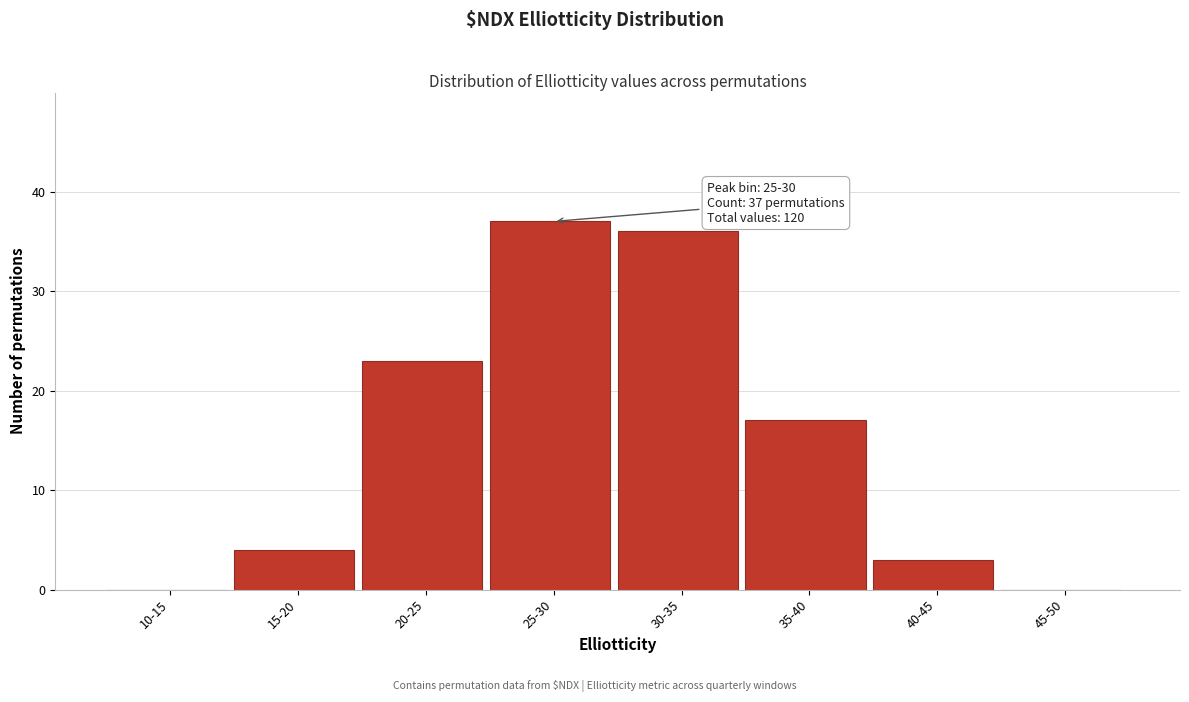

Reading left to right, transcribe all the data shown in this chart.

10-15=0	15-20=4	20-25=23	25-30=37	30-35=36	35-40=17	40-45=3	45-50=0